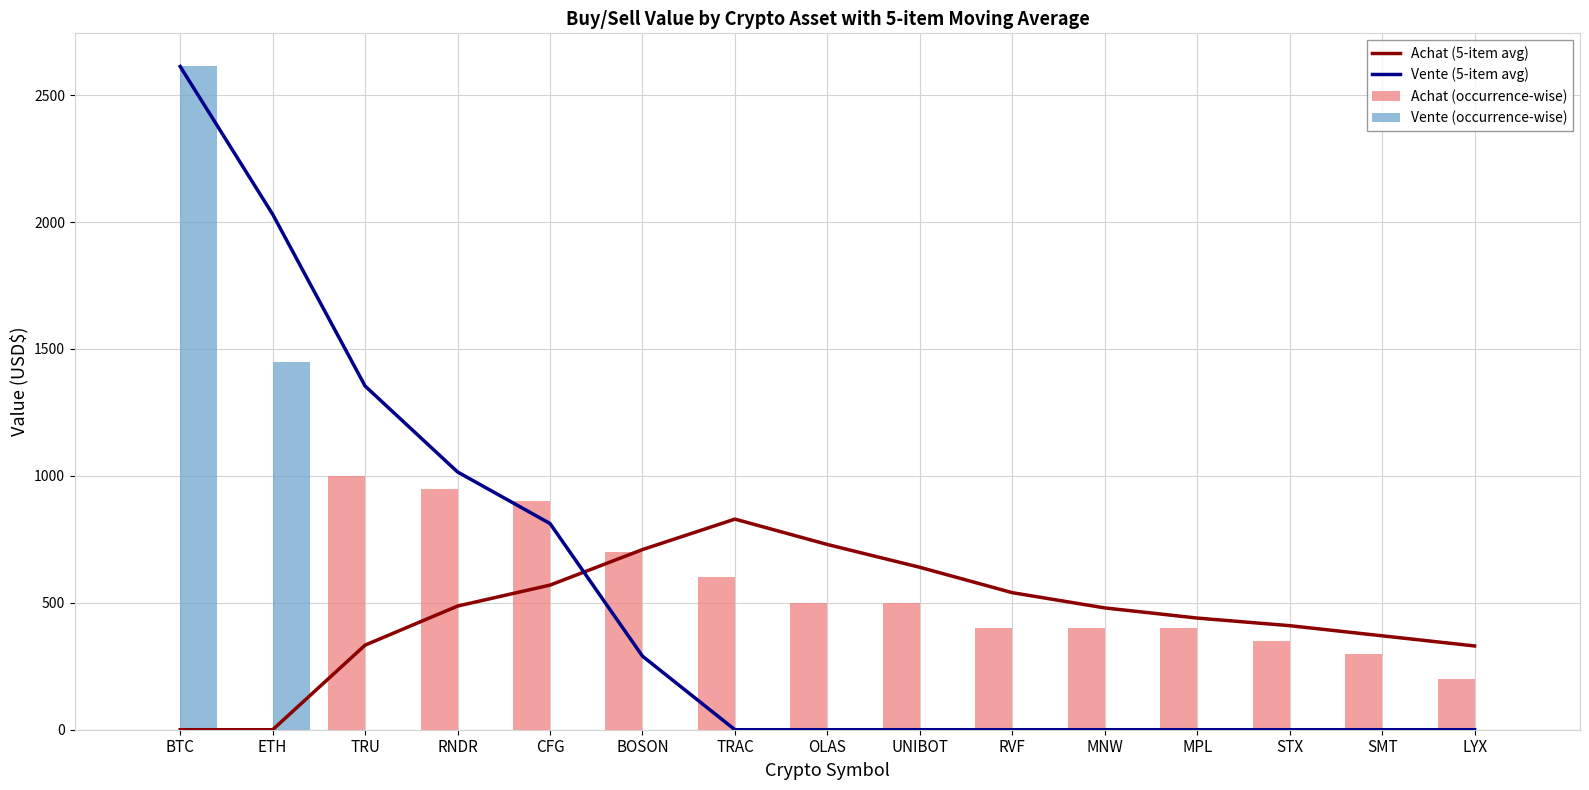

The Vente (5-item avg) series shows 654.1 at ETH. True or false?

False